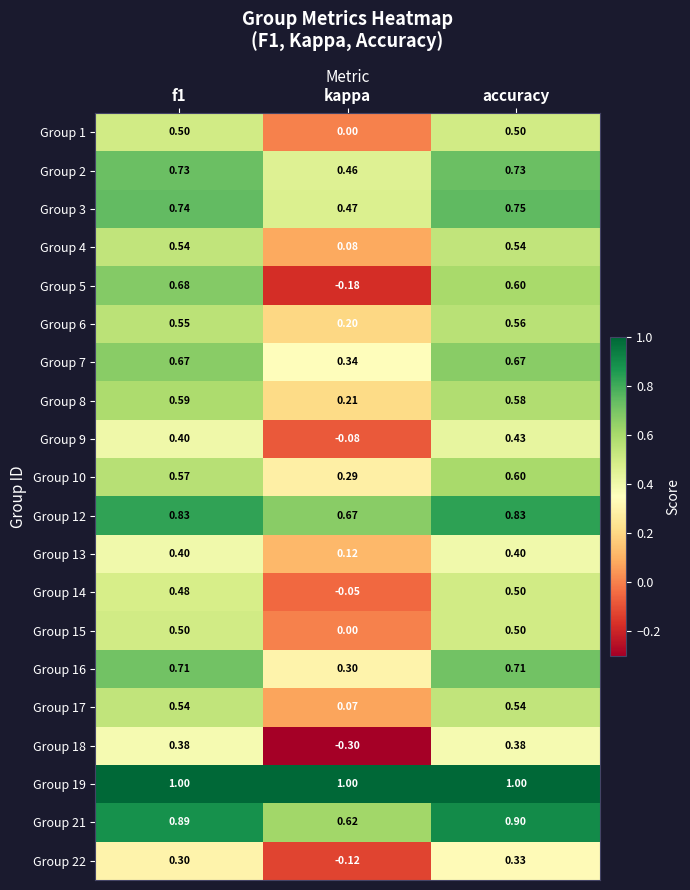

At which label is Group 3 closest to 0?

kappa